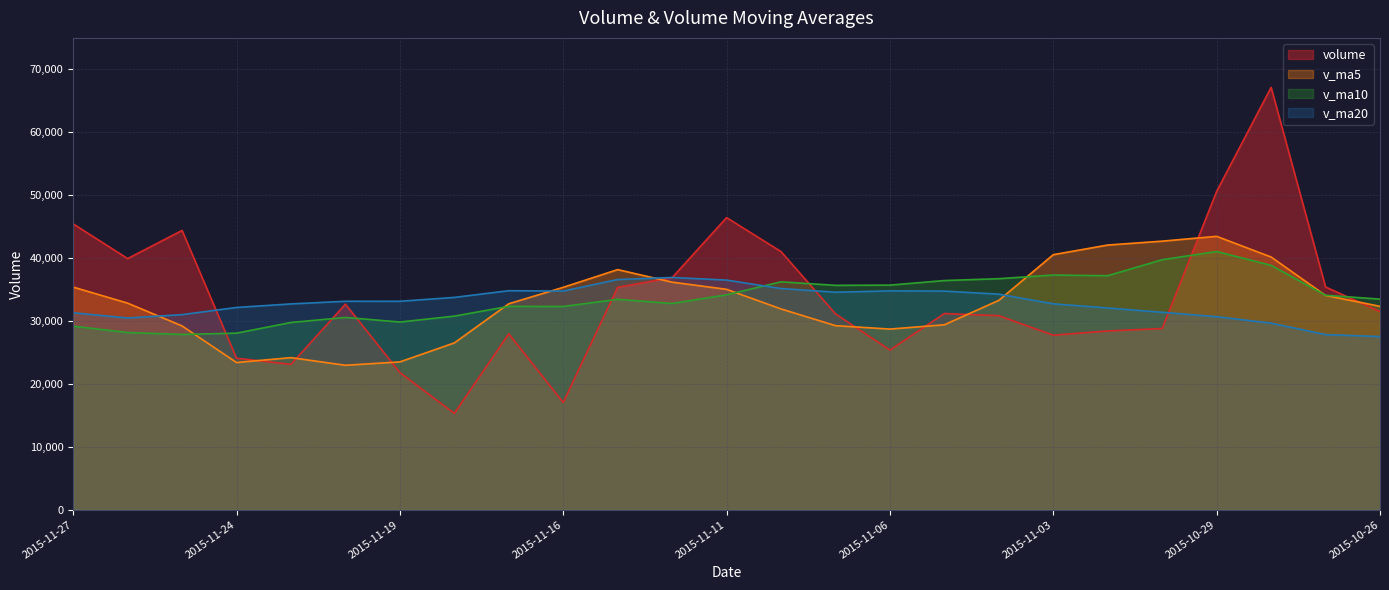

True or false: v_ma20 has a value of 30689.9 at 2015-10-29.

True